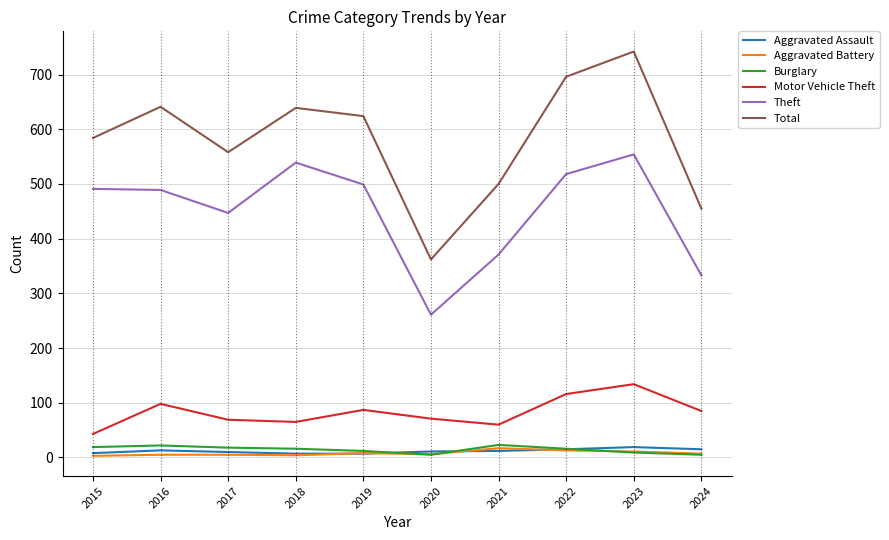

Between 2021 and 2023, which series saw the biggest shift?

Total